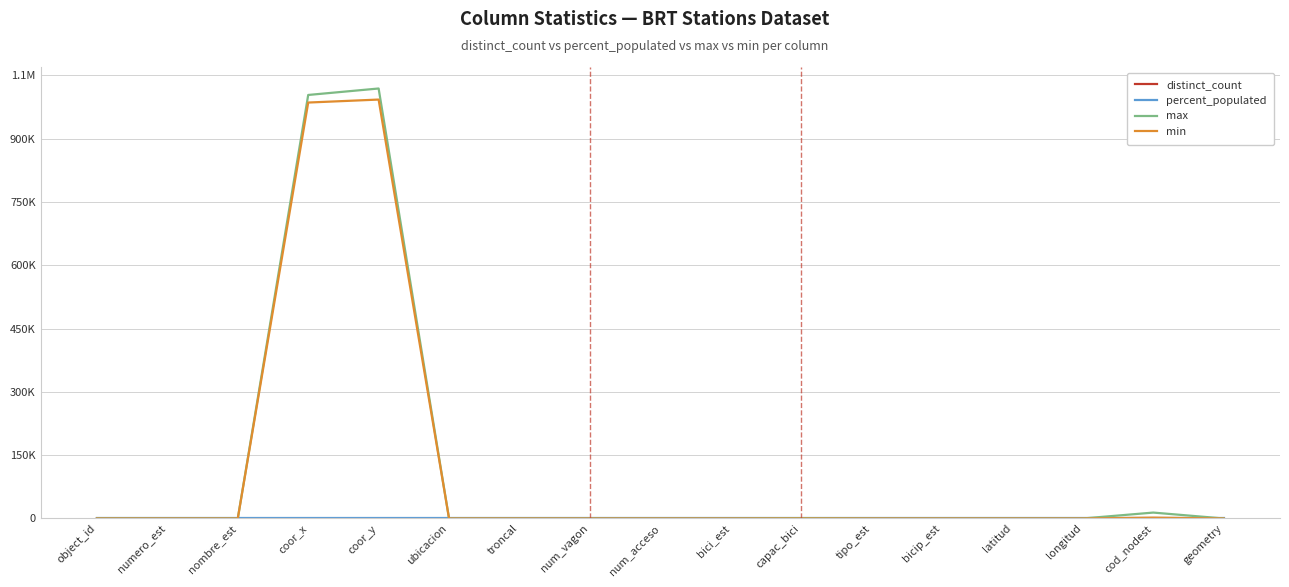

What is the label of the 14th point from the left?

latitud